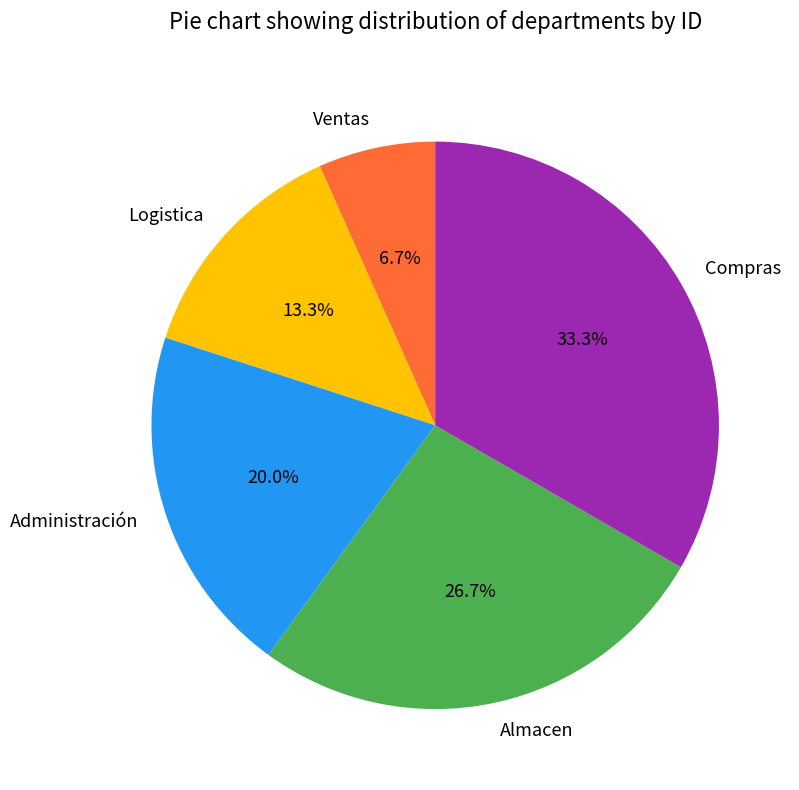

Does Compras account for over 50% of the chart?

No